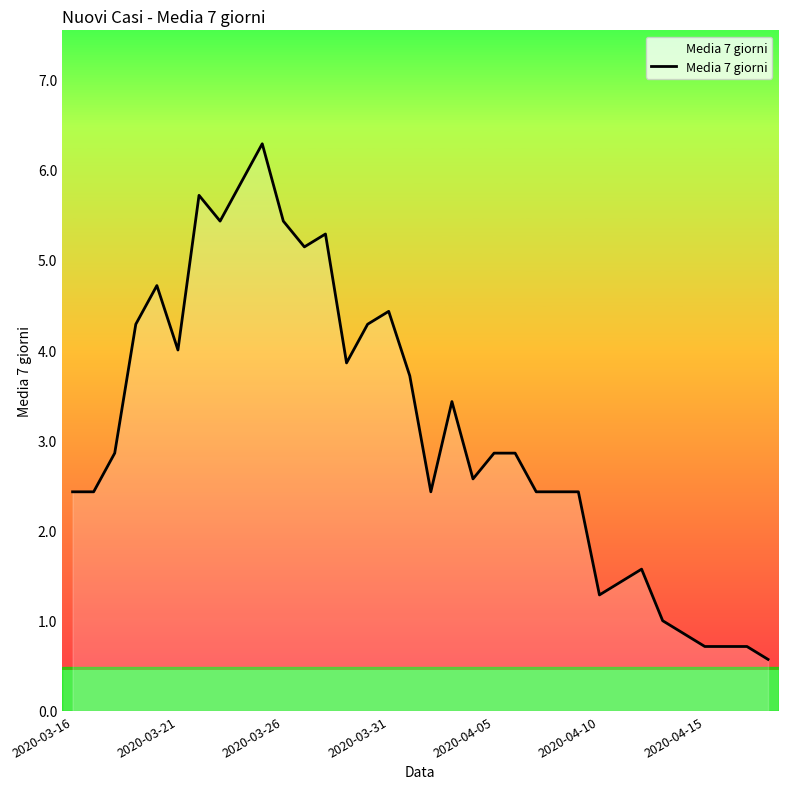

Count the number of categories in the chart.

34